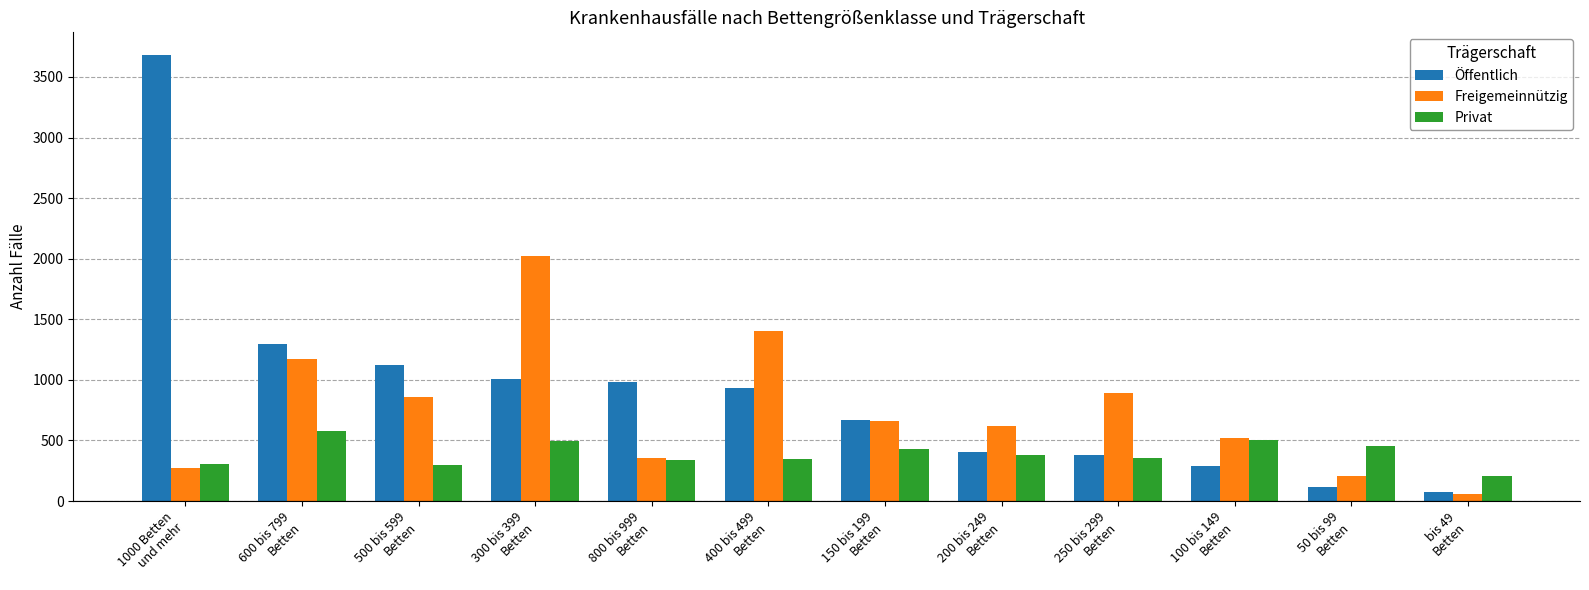

Which series has the widest spread of values?

Öffentlich